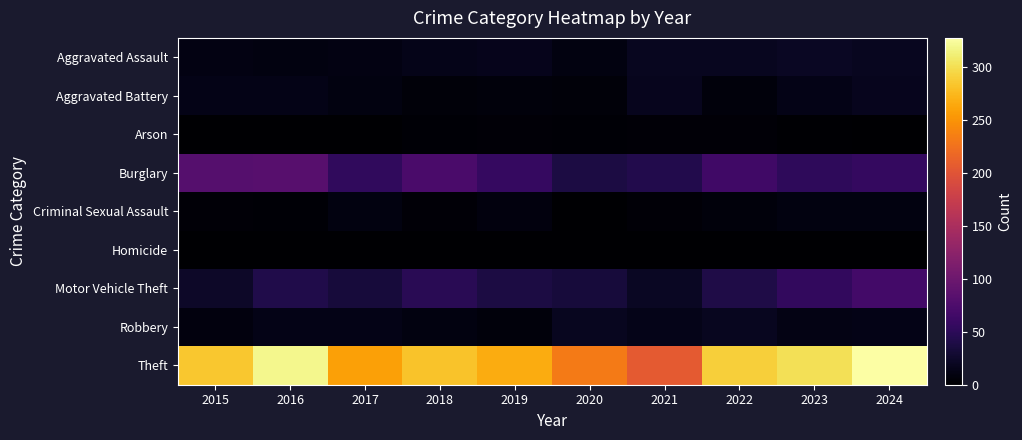

Which has a higher value, 2017 or 2016?

2017